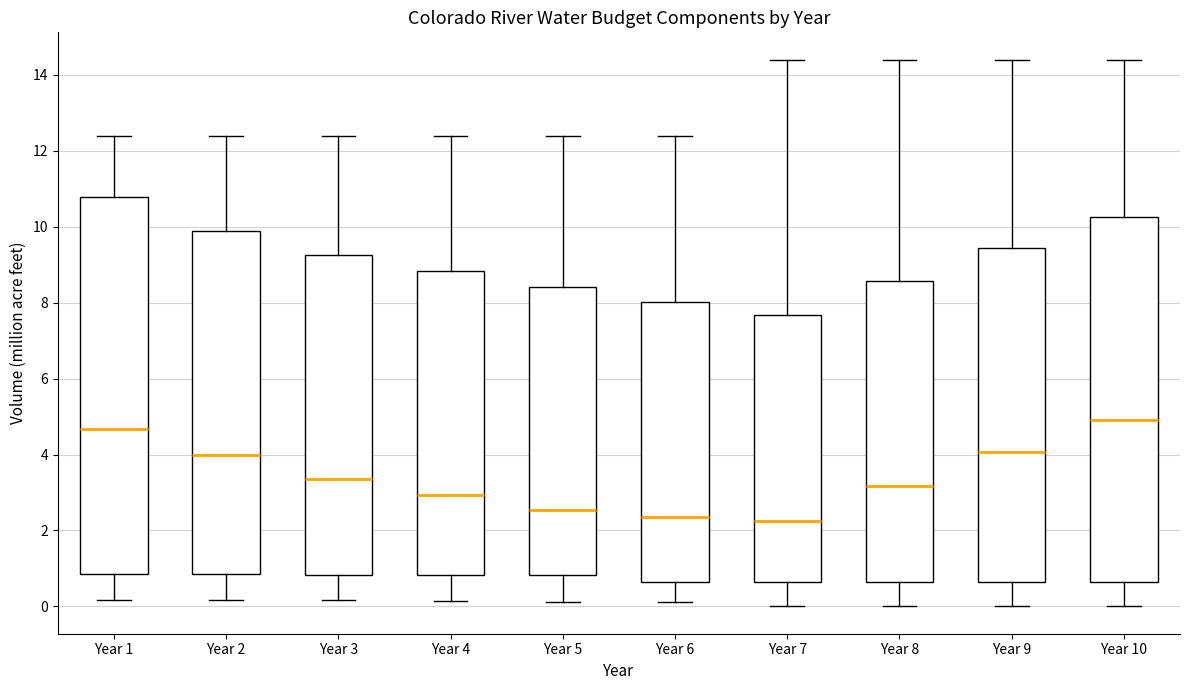

Reading left to right, read every box against the y-axis: the position of its median line, the range the box covers, and the ends of its whiskers. The values are not printed on the chart, so give them approximately, as read against the axis.

Year 1: median 4.6, box 0.8 to 10.8, whiskers 0.2 to 12.4
Year 2: median 4.0, box 0.8 to 9.8, whiskers 0.2 to 12.4
Year 3: median 3.4, box 0.8 to 9.2, whiskers 0.2 to 12.4
Year 4: median 3.0, box 0.8 to 8.8, whiskers 0.2 to 12.4
Year 5: median 2.6, box 0.8 to 8.4, whiskers 0.2 to 12.4
Year 6: median 2.4, box 0.6 to 8.0, whiskers 0.2 to 12.4
Year 7: median 2.2, box 0.6 to 7.6, whiskers 0.0 to 14.4
Year 8: median 3.2, box 0.6 to 8.6, whiskers 0.0 to 14.4
Year 9: median 4.0, box 0.6 to 9.4, whiskers 0.0 to 14.4
Year 10: median 4.8, box 0.6 to 10.2, whiskers 0.0 to 14.4